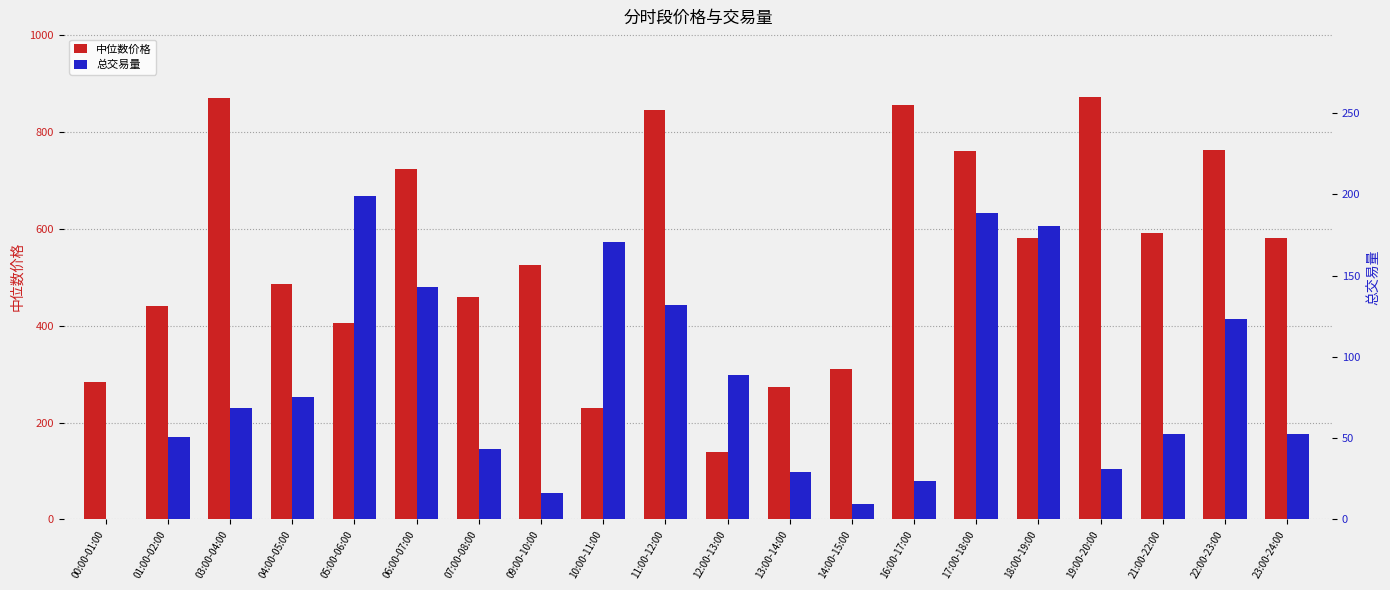

What is the difference between the 总交易量 values at 06:00-07:00 and 22:00-23:00?

19.8